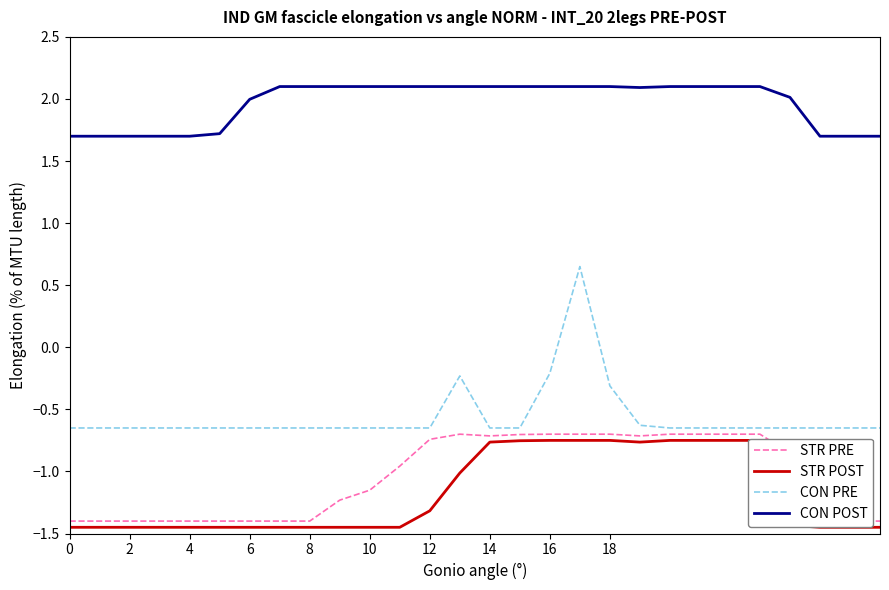

True or false: CON POST and CON PRE intersect in this chart.

False